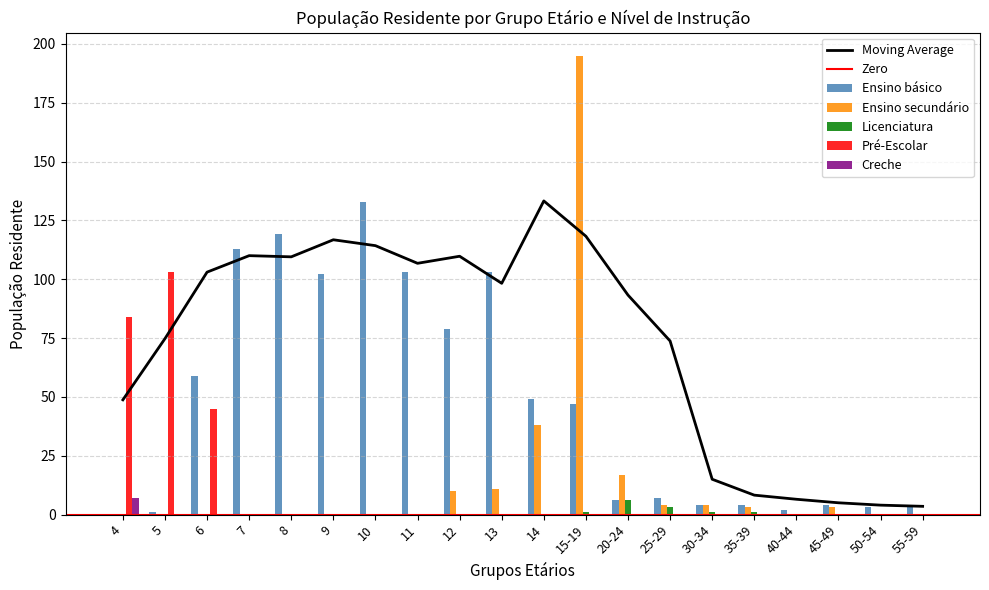

Reading right to left, what are all the values shown in this chart?

Ensino básico: 4	3	4	2	4	4	7	6	47	49	103	79	103	133	102	119	113	59	1	0
Ensino secundário: 0	0	3	0	3	4	4	17	195	38	11	10	0	0	0	0	0	0	0	0
Licenciatura: 0	0	0	0	1	1	3	6	1	0	0	0	0	0	0	0	0	0	0	0
Pré-Escolar: 0	0	0	0	0	0	0	0	0	0	0	0	0	0	0	0	0	45	103	84
Creche: 0	0	0	0	0	0	0	0	0	0	0	0	0	0	0	0	0	0	0	7